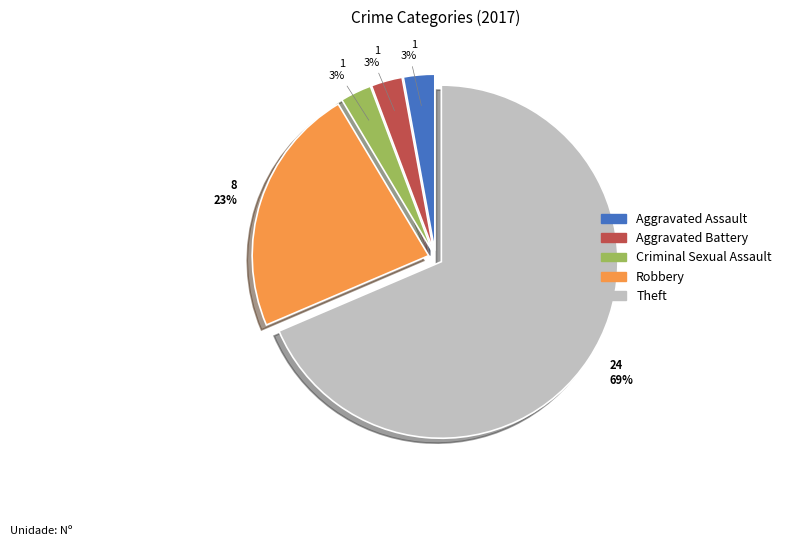

To the nearest percent, what is the difference between the Aggravated Assault and Robbery slice percentages?

20%